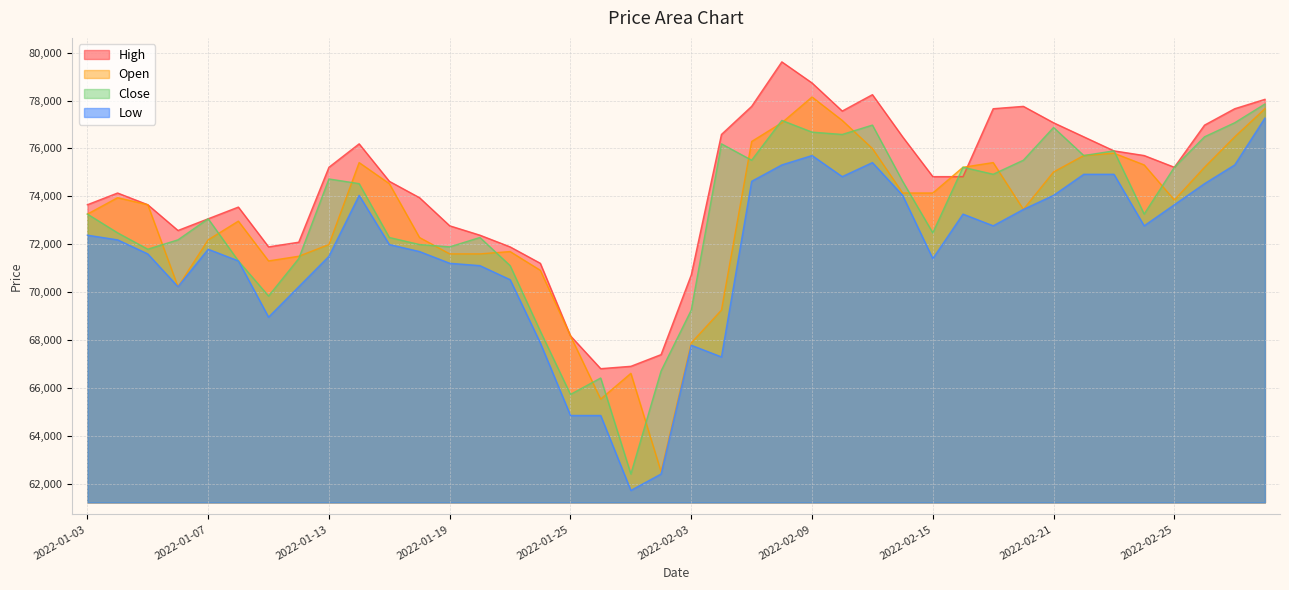

What is the value of the Close point at the 4th from the left?

72188